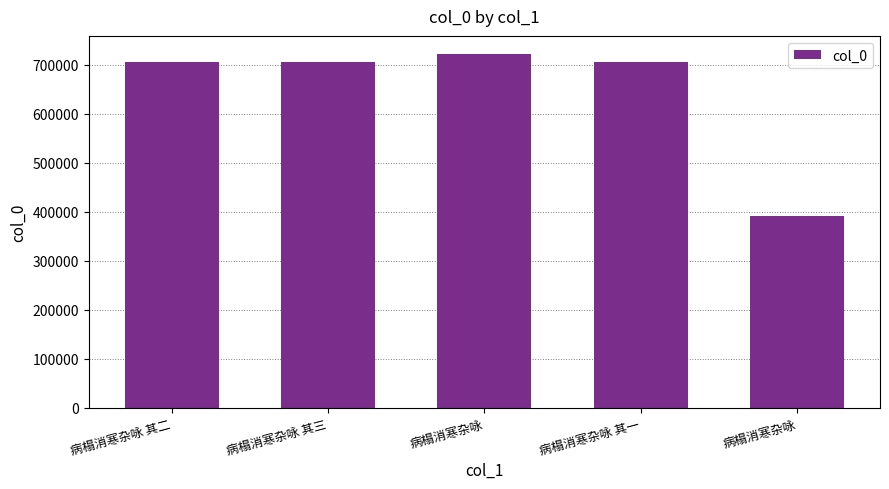

What is the difference between the maximum and minimum values?

332502